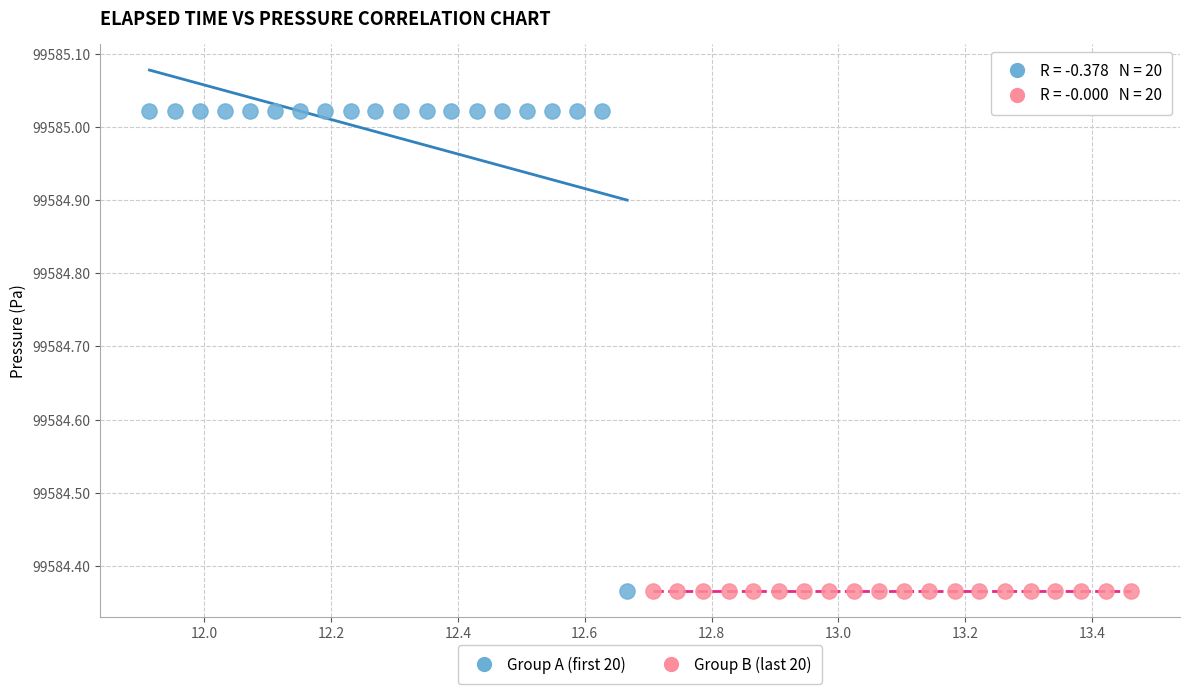

Which series contains the highest Y value?

Group A (first 20)